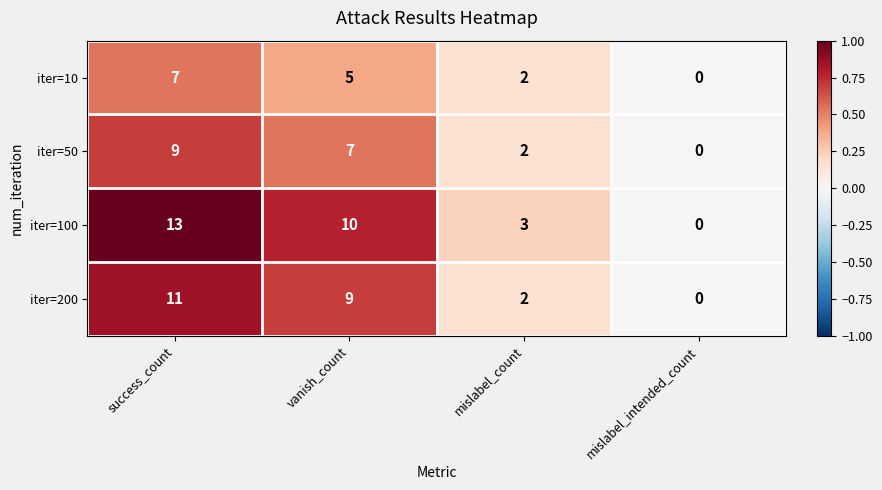

Reading left to right, transcribe all the data shown in this chart.

iter=10: 7	5	2	0
iter=50: 9	7	2	0
iter=100: 13	10	3	0
iter=200: 11	9	2	0